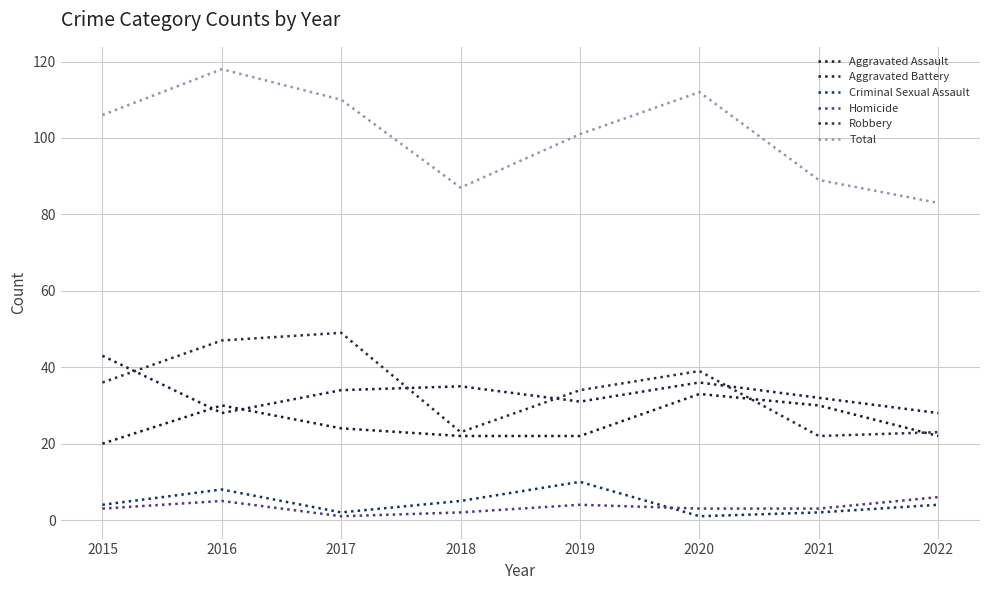

True or false: Total and Robbery cross at least once.

False